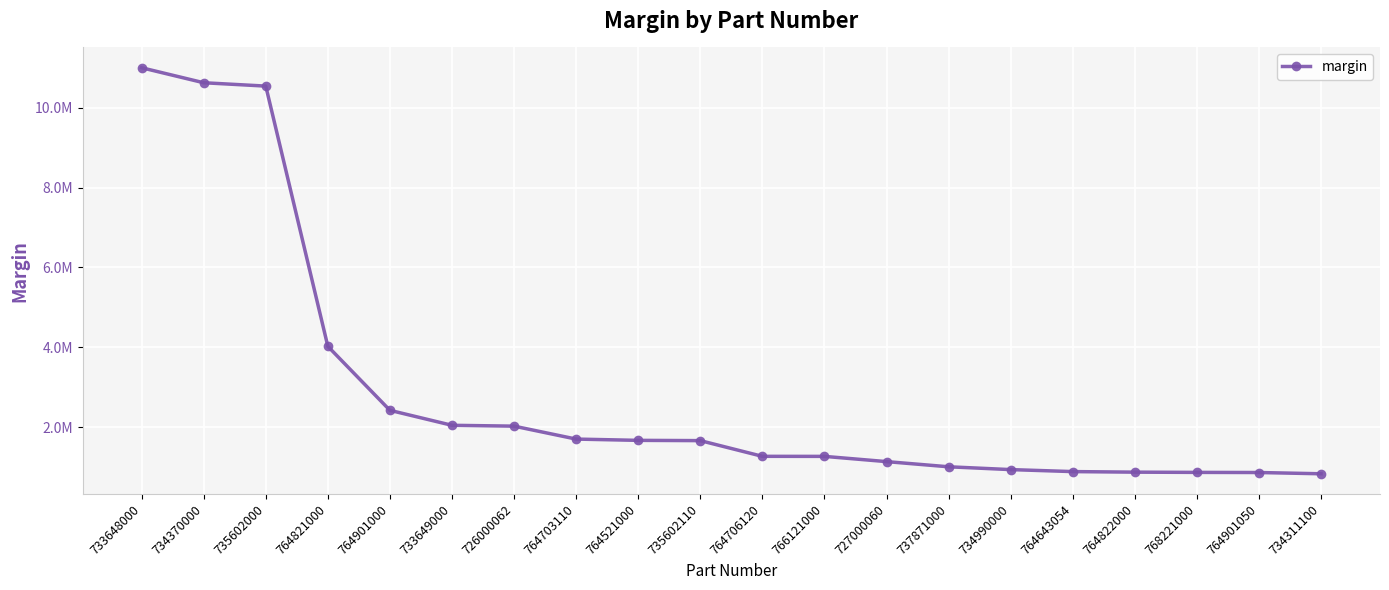

Reading left to right, extract all data points from this chart.

733648000=11003367.4	734370000=10627732.8	735602000=10543453.8	764821000=4022430.5	764901000=2419071.6	733649000=2044072.5	726000062=2022761.8	764703110=1698751.1	764521000=1666693.6	735602110=1660109.3	764706120=1266632.6	766121000=1265261.6	727000060=1134244.6	737871000=1004542.5	734990000=934093.7	764643054=884098.5	764822000=870076.5	768221000=864079.7	764901050=860935.8	734311100=829548.9